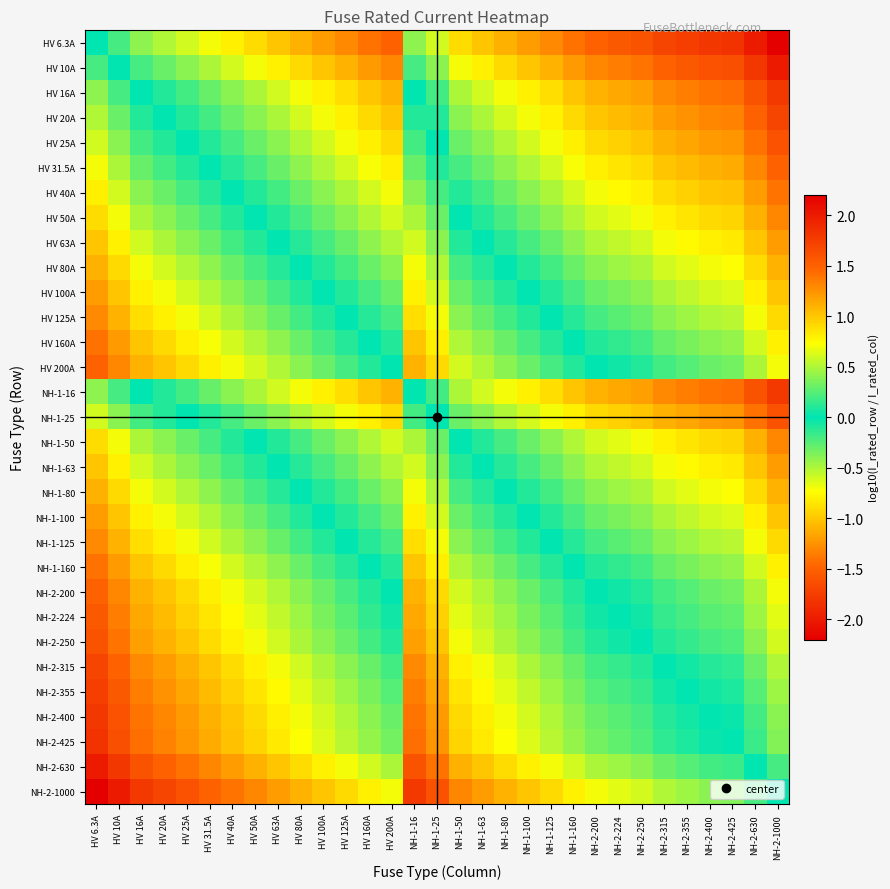

At how many categories does at least one series exceed -1?

31